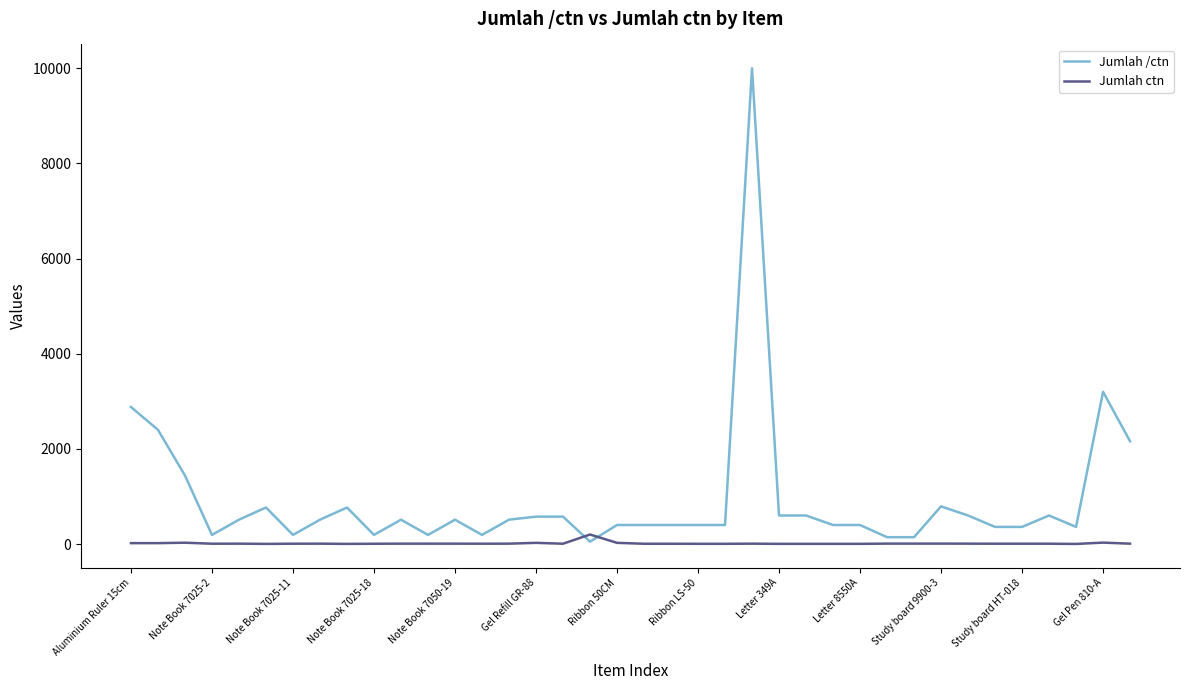

Which series has the largest range (max minus min)?

Jumlah /ctn